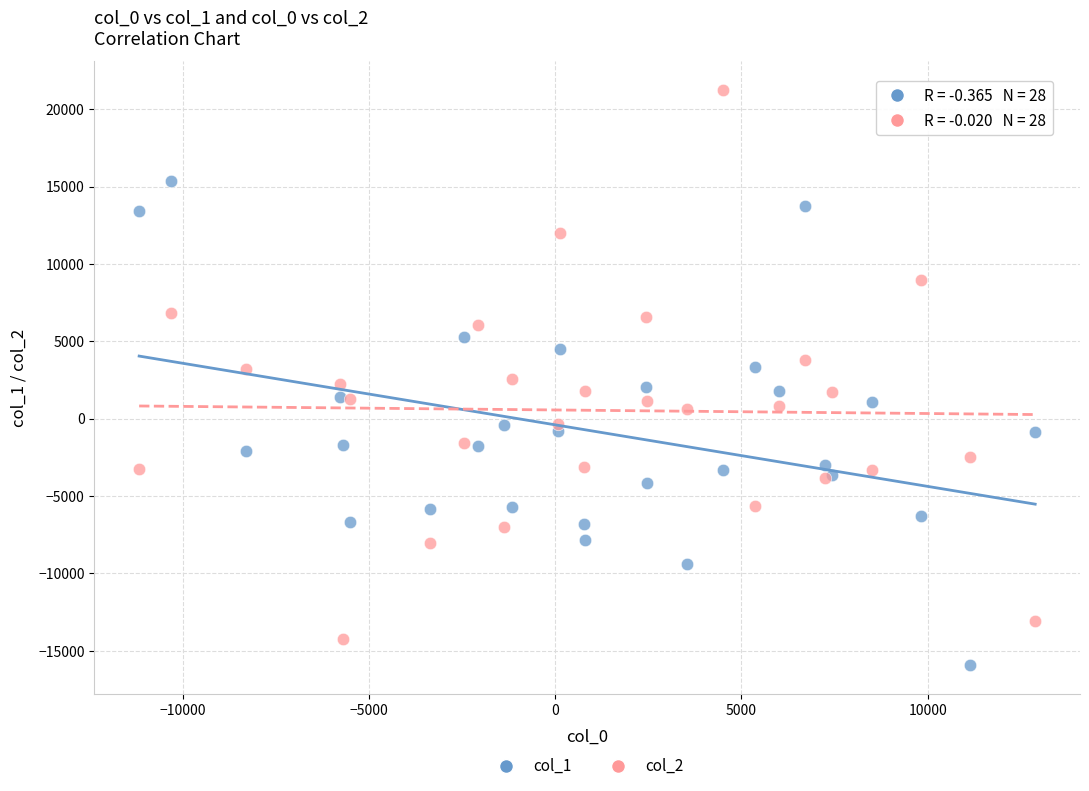

Which series reaches the minimum Y coordinate?

col_1